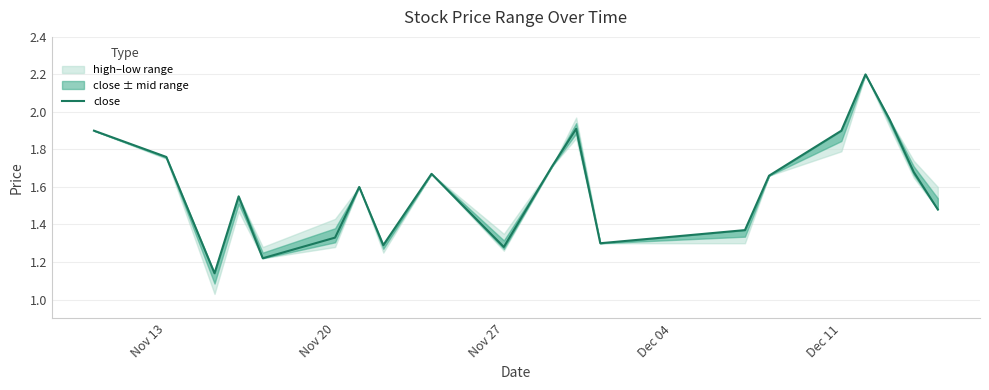

What is the difference between the second highest and minimum values?

0.8